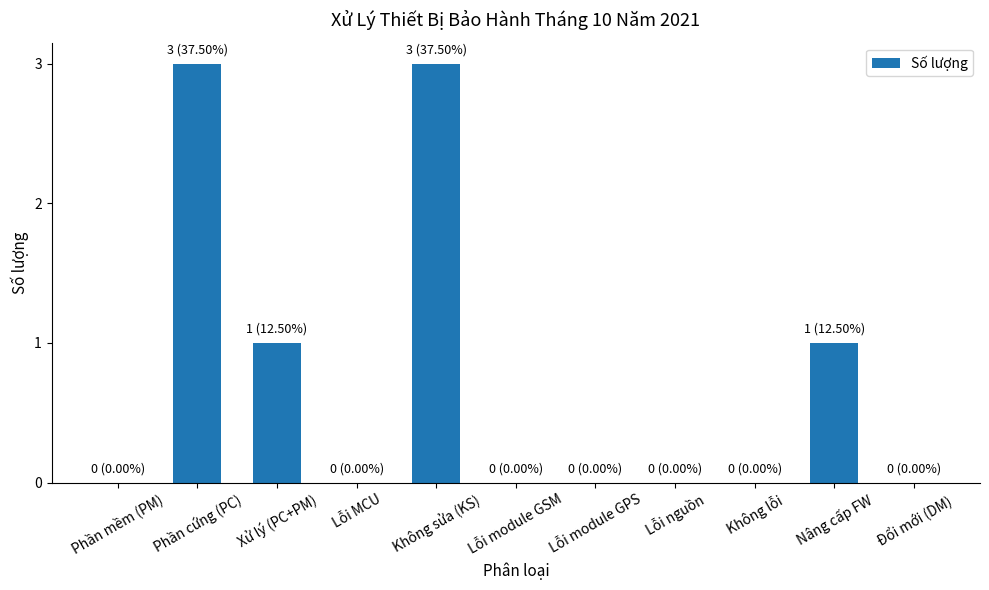

What is the change in value from Lỗi module GPS to Nâng cấp FW?

+1